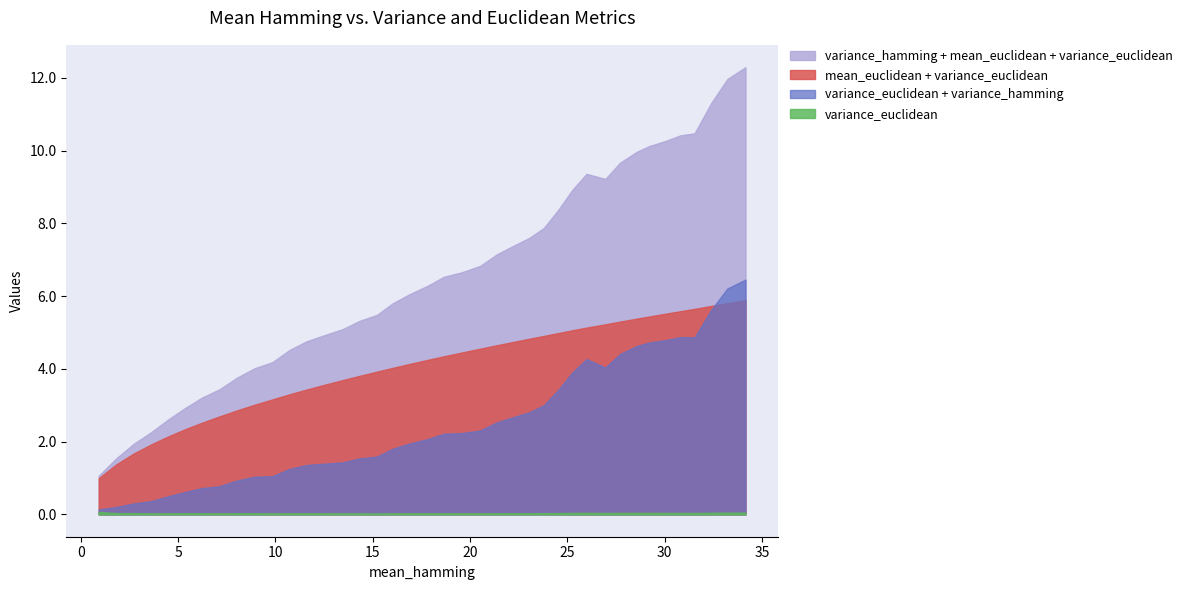

At which label is variance_hamming closest to 3?

23.793